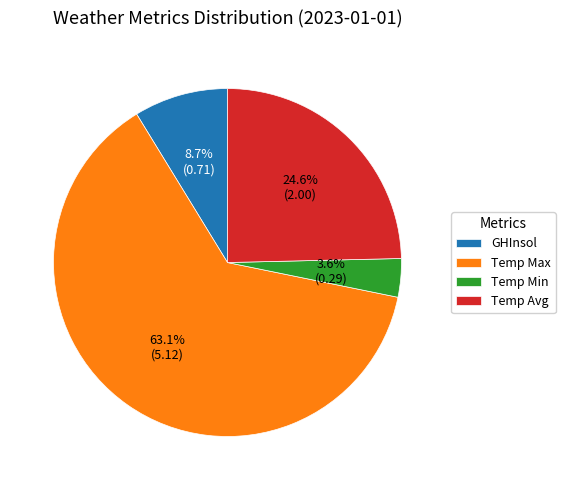

Rank the categories by value from lowest to highest.

Temp Min, GHInsol, Temp Avg, Temp Max